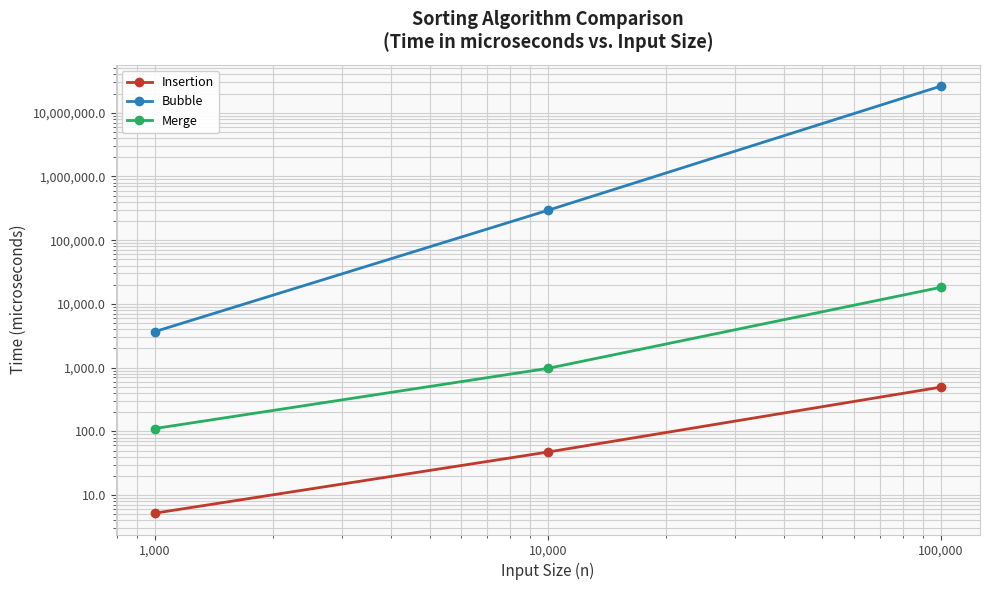

What value does the Insertion series have at 100,000?

493.8